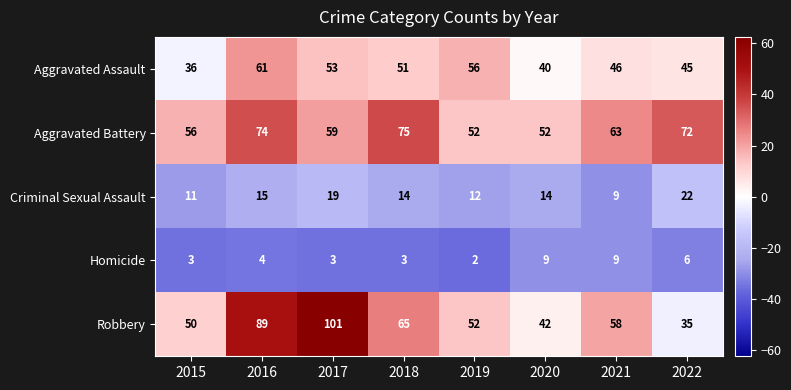

Which series has the largest range (max minus min)?

Robbery